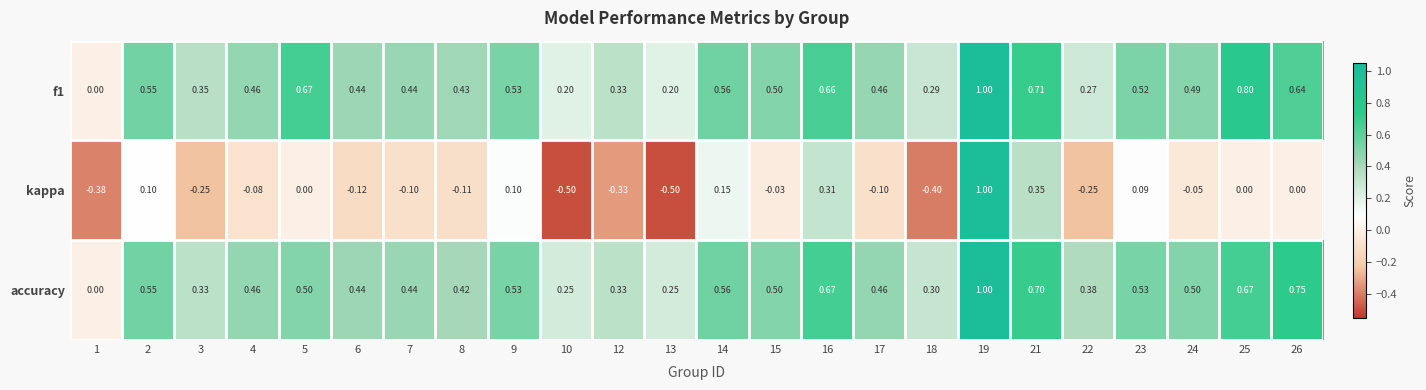

How many values in accuracy are above zero?

23